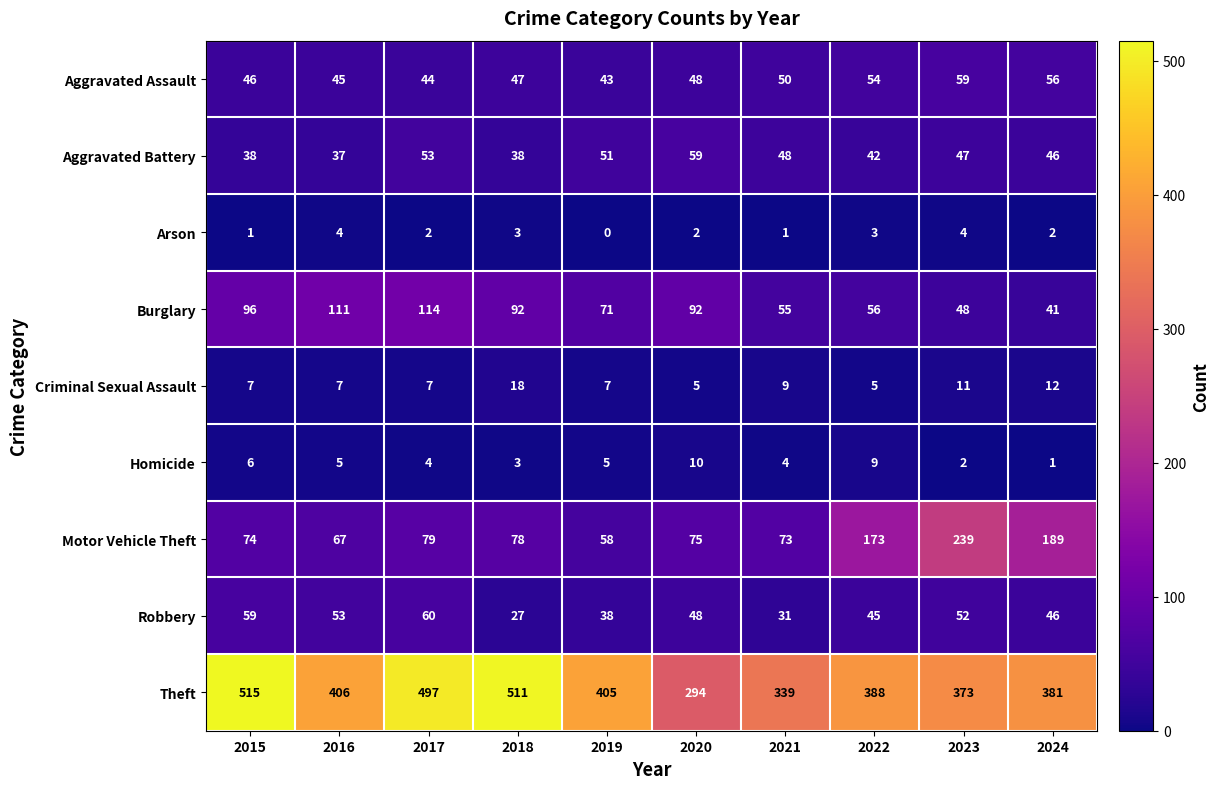

How many categories are shown in the chart?

10